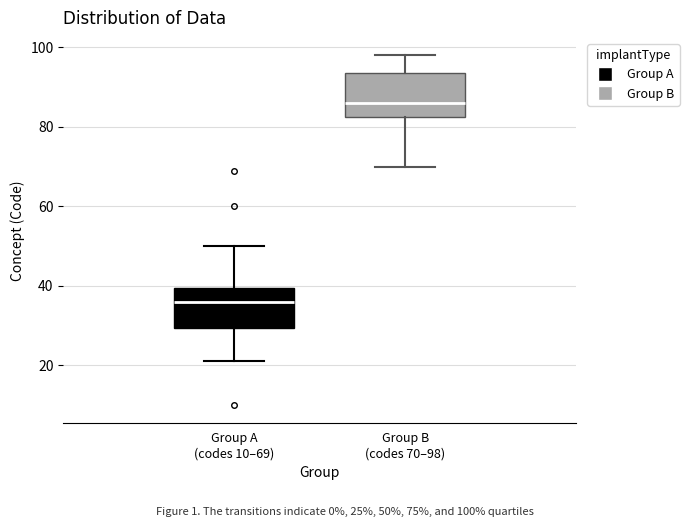

Where does the lower whisker of the box for Group B (codes 70–98) end on the y-axis? The values are not printed on the chart, so give them approximately, as read against the axis.

70